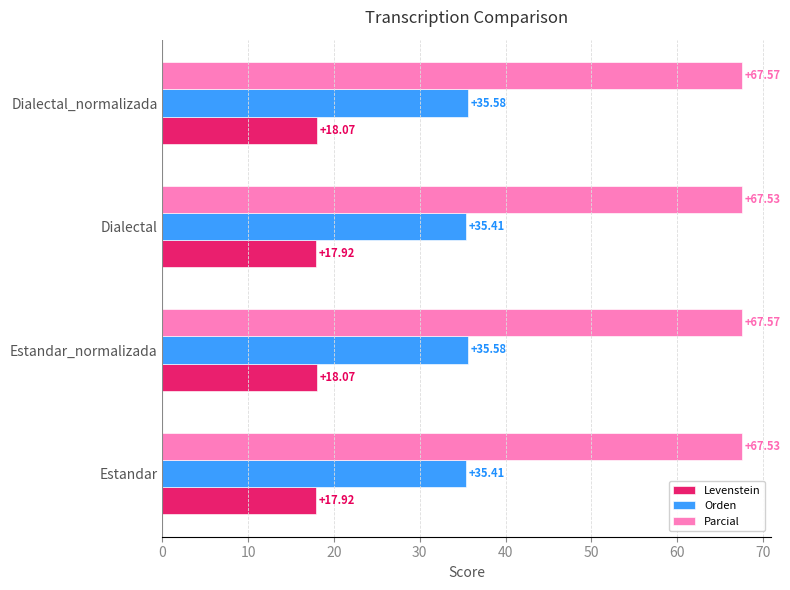

Between Estandar and Dialectal_normalizada, which series saw the biggest shift?

Orden